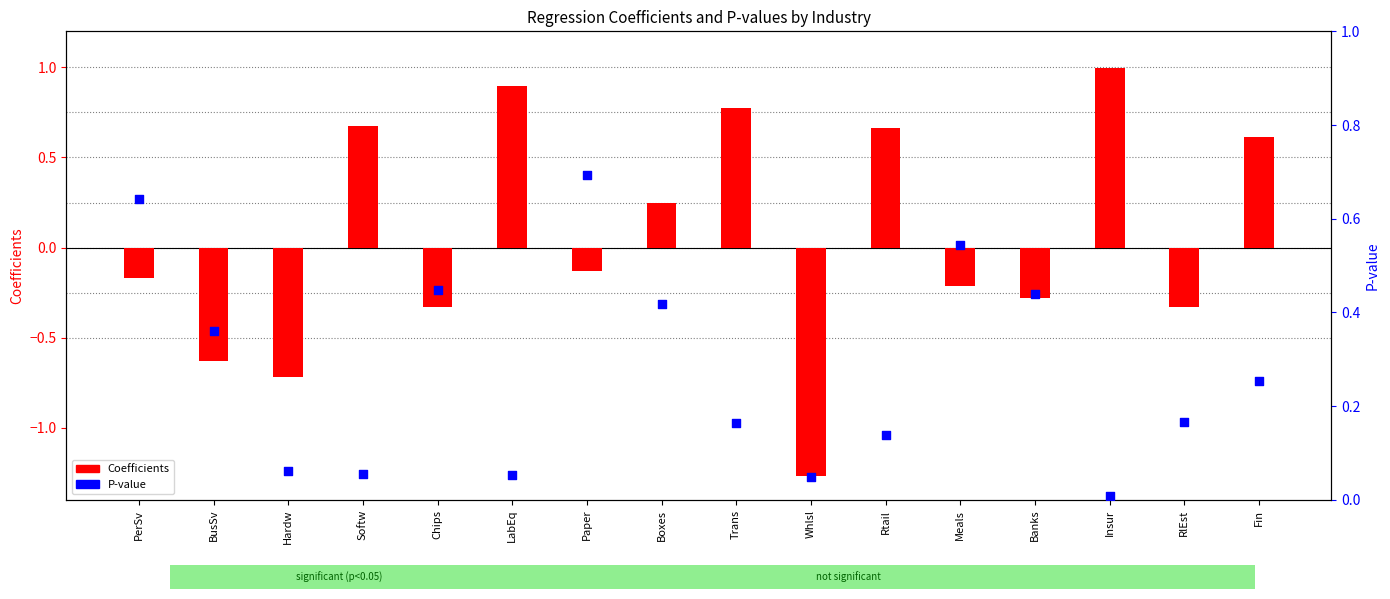

At how many categories does at least one series exceed 0?

16